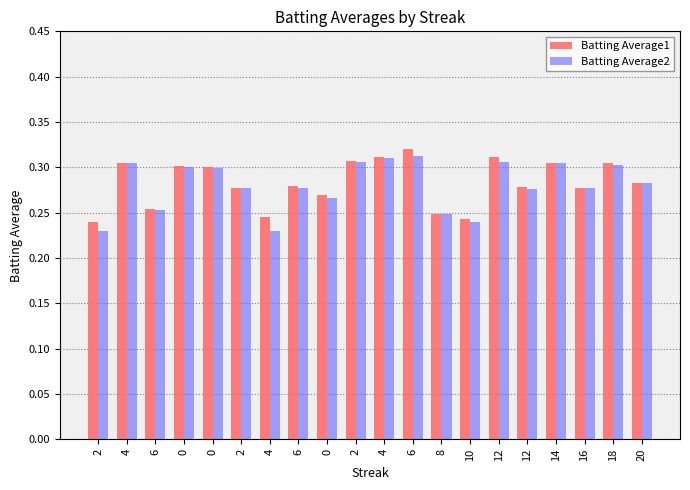

List the labels in order of Batting Average2 value, smallest first.

2, 4, 10, 8, 6, 0, 12, 2, 6, 16, 20, 0, 0, 18, 4, 14, 2, 12, 4, 6